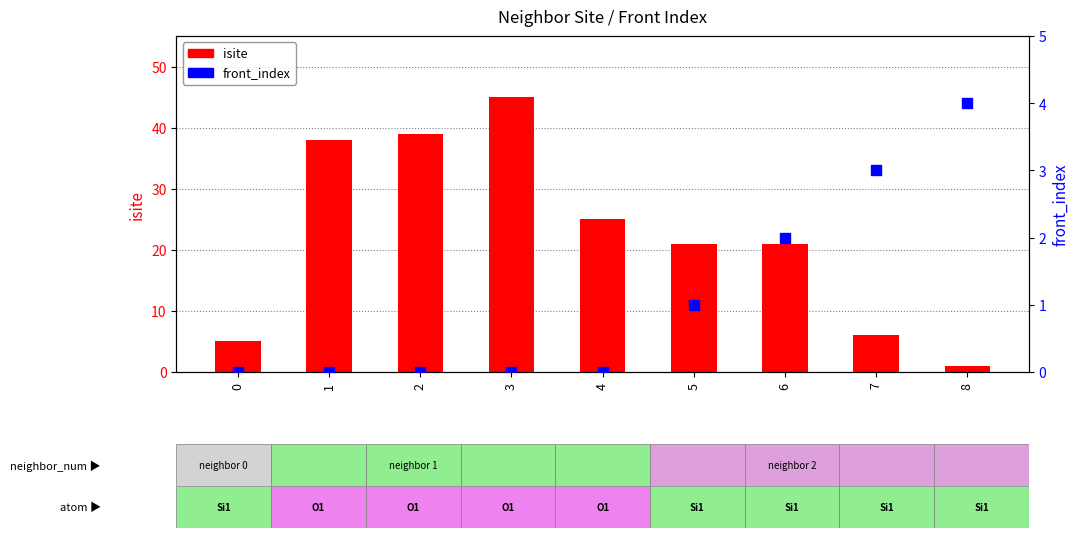

Is the value of front_index at 0 greater than the value of isite at 7?

No